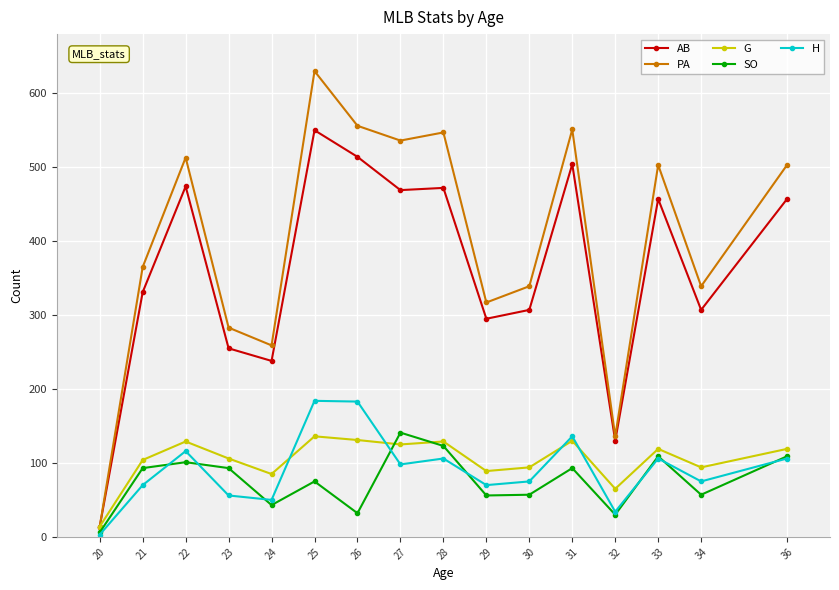

What value does the SO series have at 27, to the nearest 10?

140